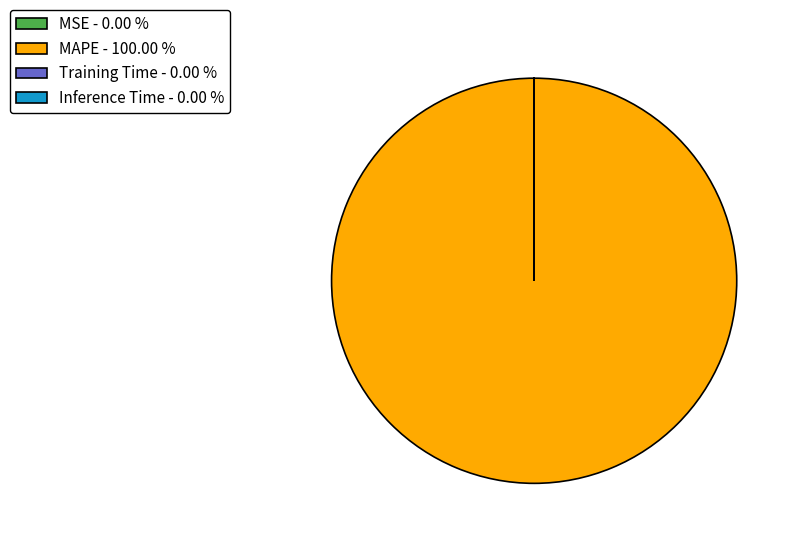

Does any single category account for the majority?

Yes